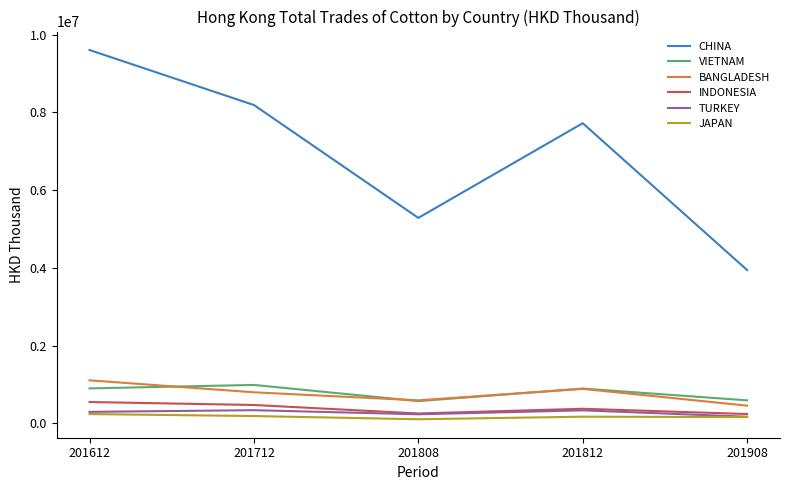

What is the sum of the INDONESIA values at 201908 and 201812?

622803.4